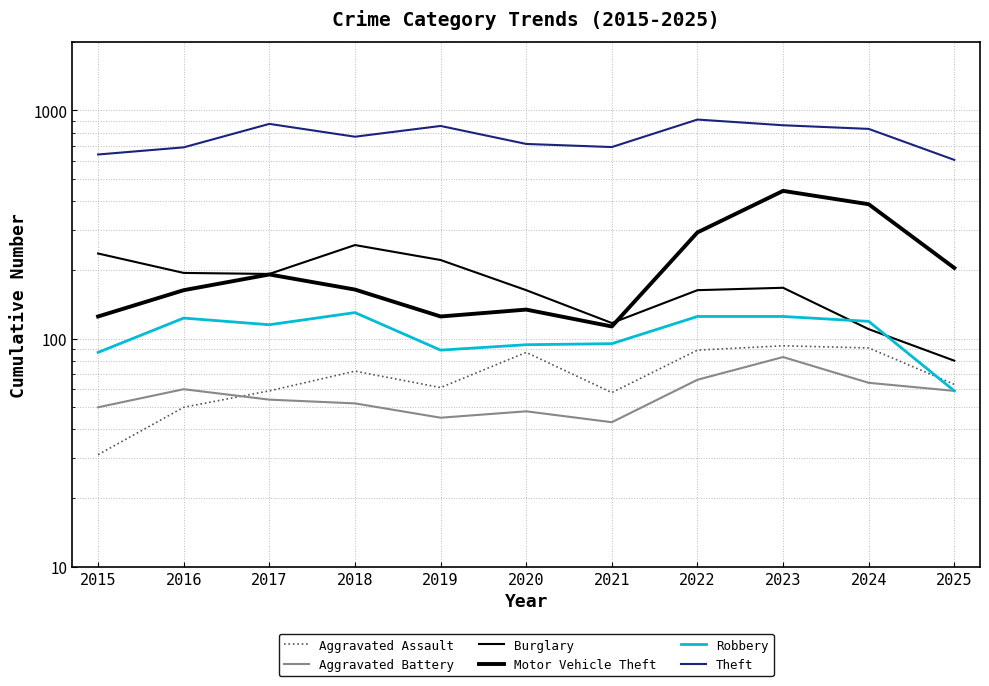

What is the difference between the maximum and minimum values in the Burglary series?

177